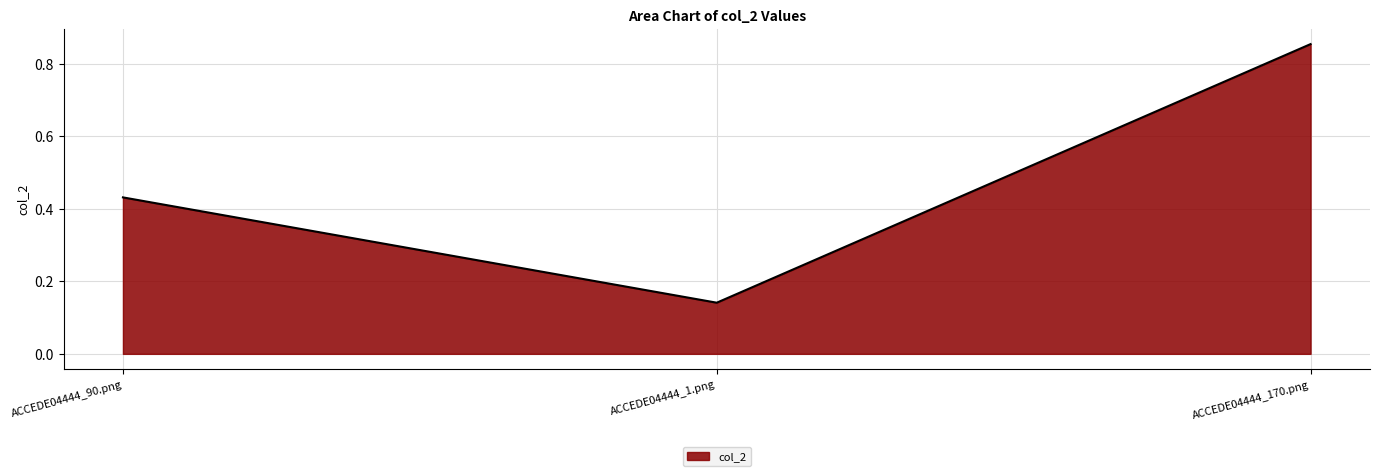

Does the chart display data point markers on the line(s)?

No